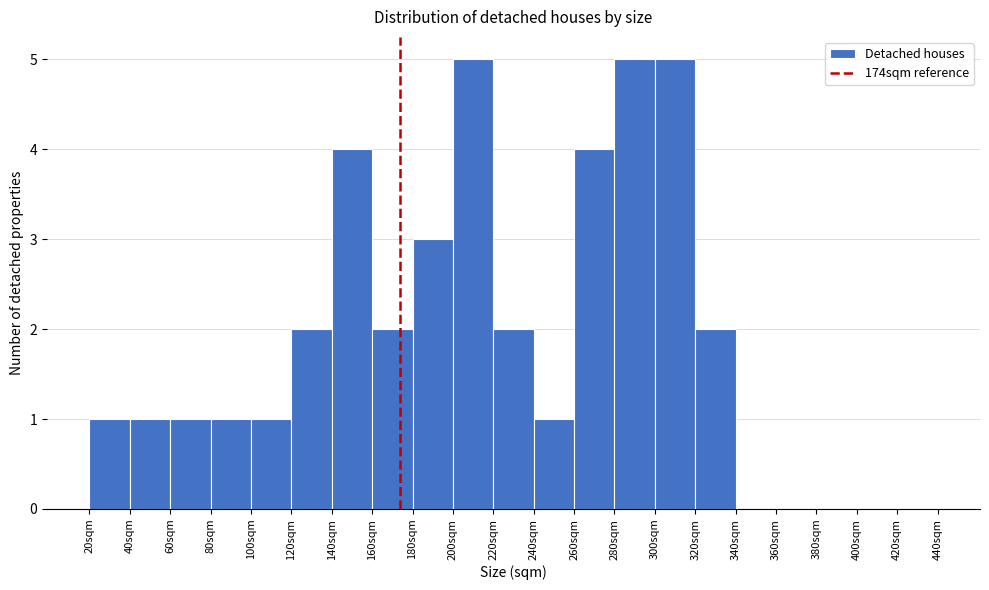

How tall is the bar that spans 200 to 220 on the x-axis? The values are not printed on the chart, so give them approximately, as read against the axis.

5